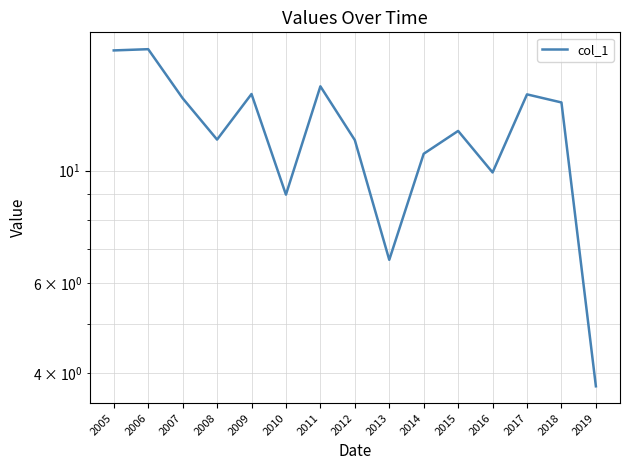

The chart shows a value of 5.5 at 2014. True or false?

False